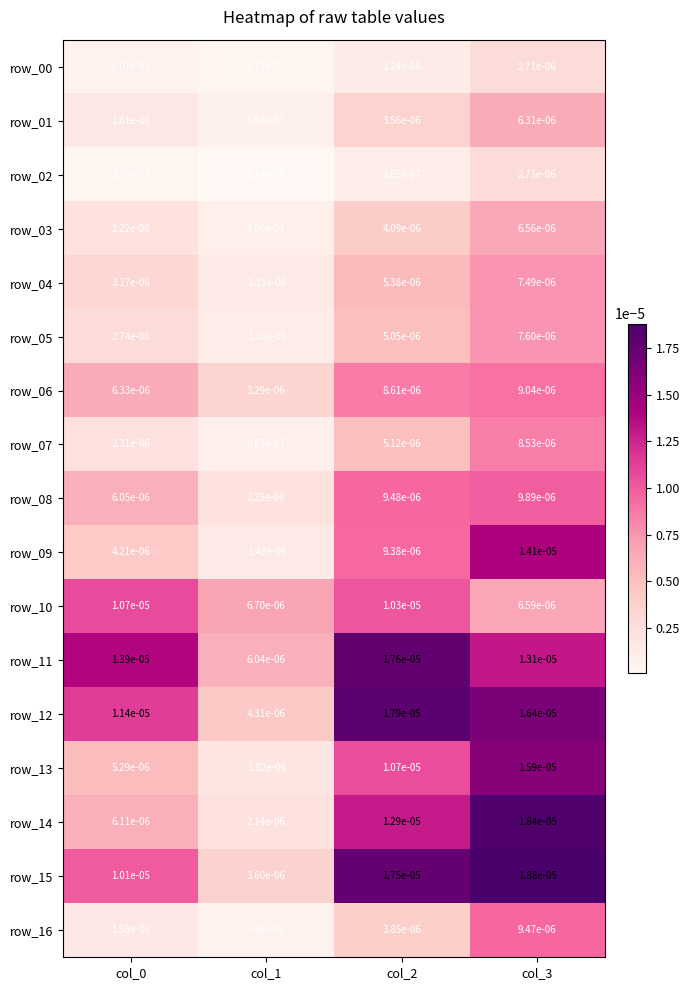

Which series has the largest total across all categories?

row_11